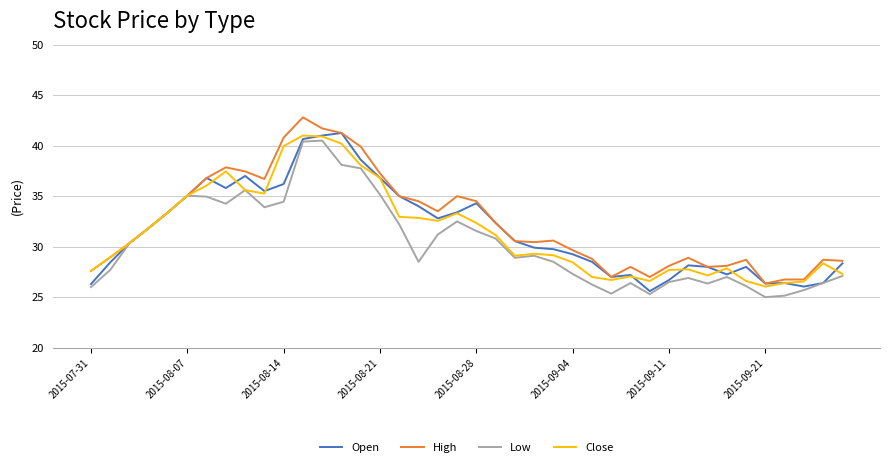

What is the minimum value for Close?

26.1